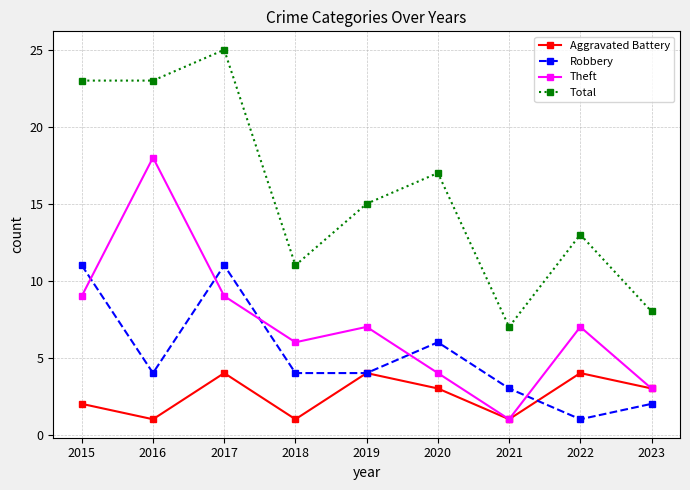

The Theft series shows 16 at 2015. True or false?

False